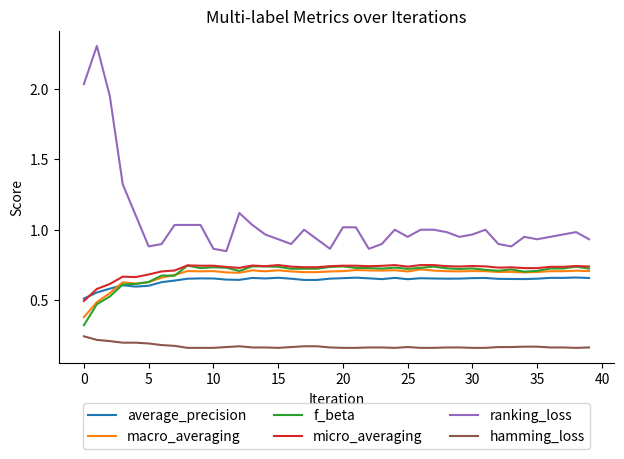

Which series has the largest total across all categories?

ranking_loss